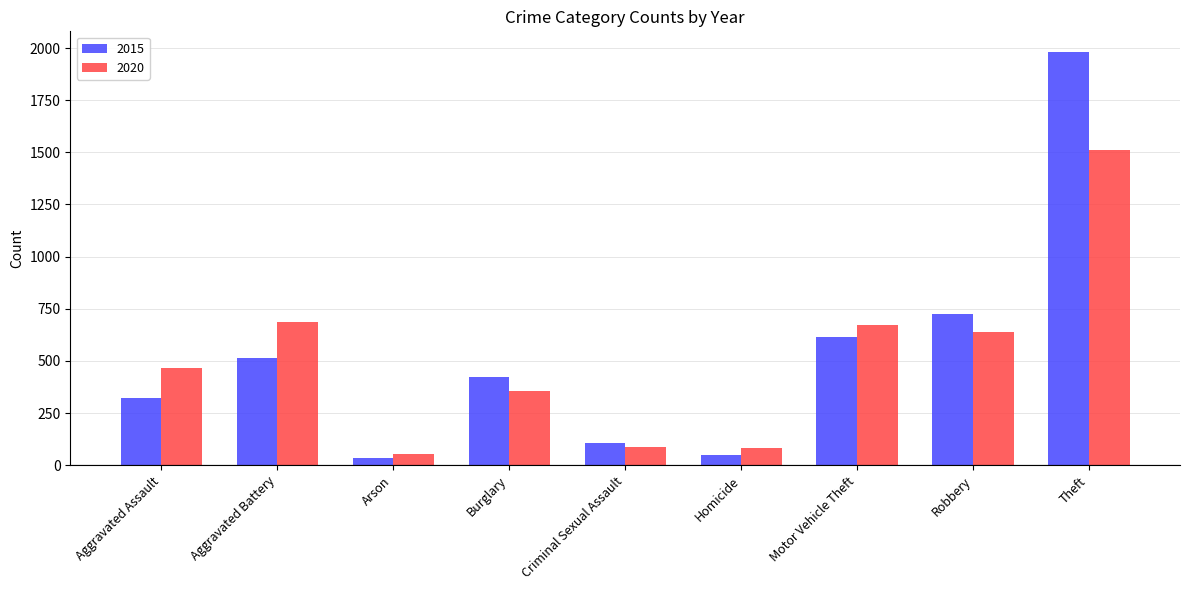

Which series has the largest range (max minus min)?

2015